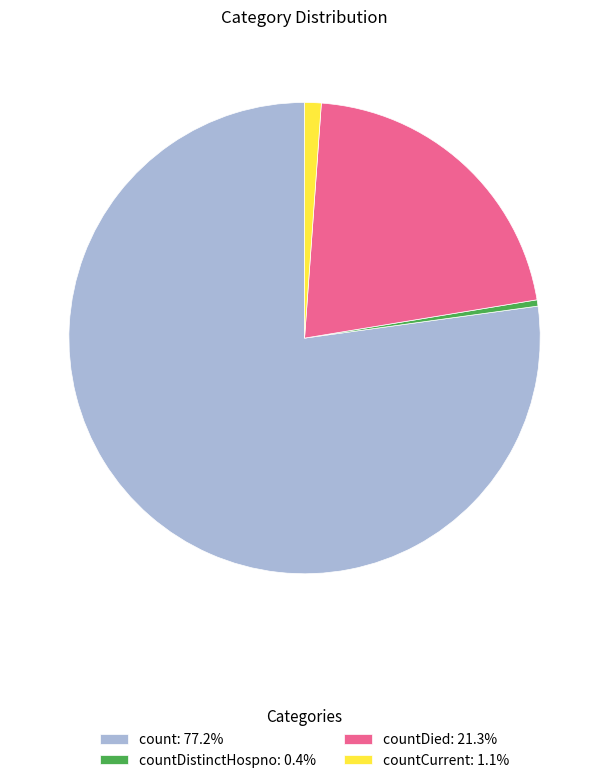

Does any single category account for the majority?

Yes